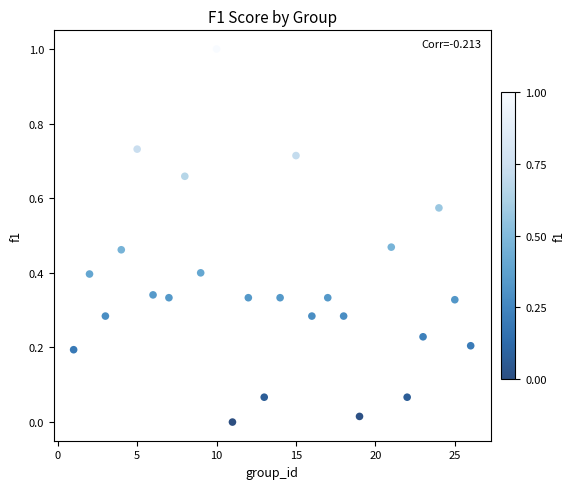

What is the range of X values (max minus min)?

25.0